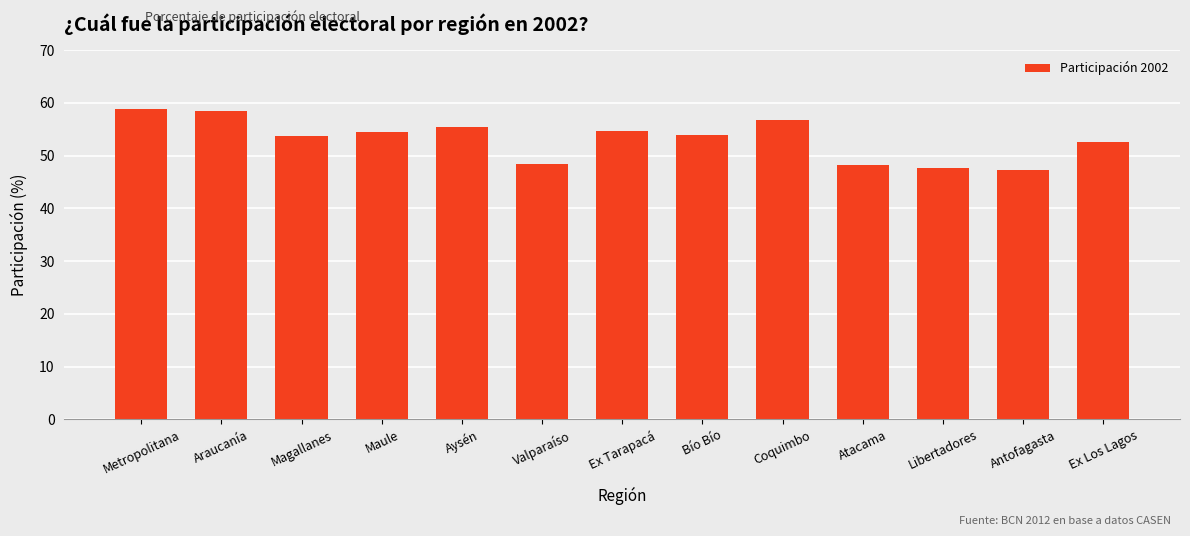

Between Maule and Araucanía, which is larger?

Araucanía